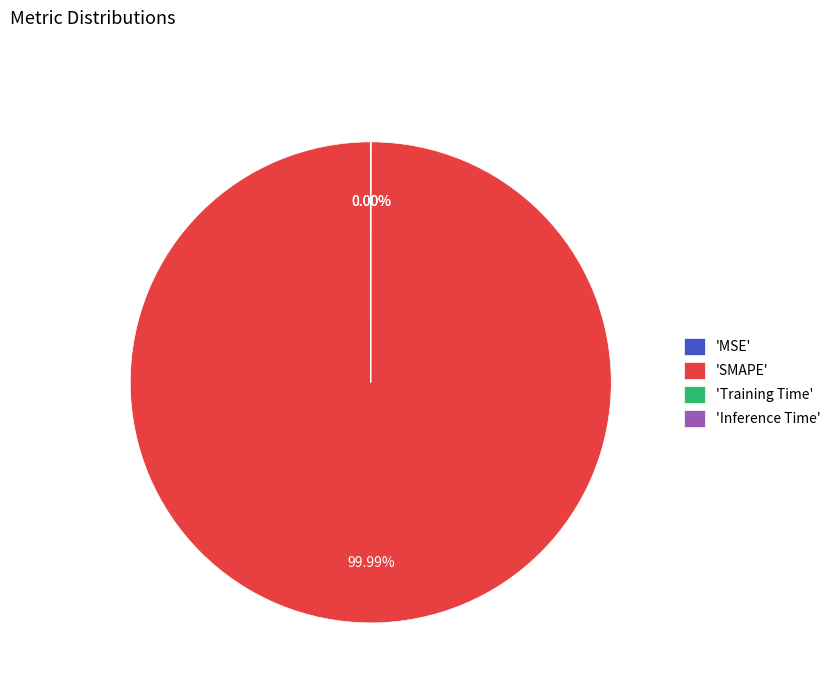

Rank the categories by value from highest to lowest.

SMAPE, Inference Time, Training Time, MSE